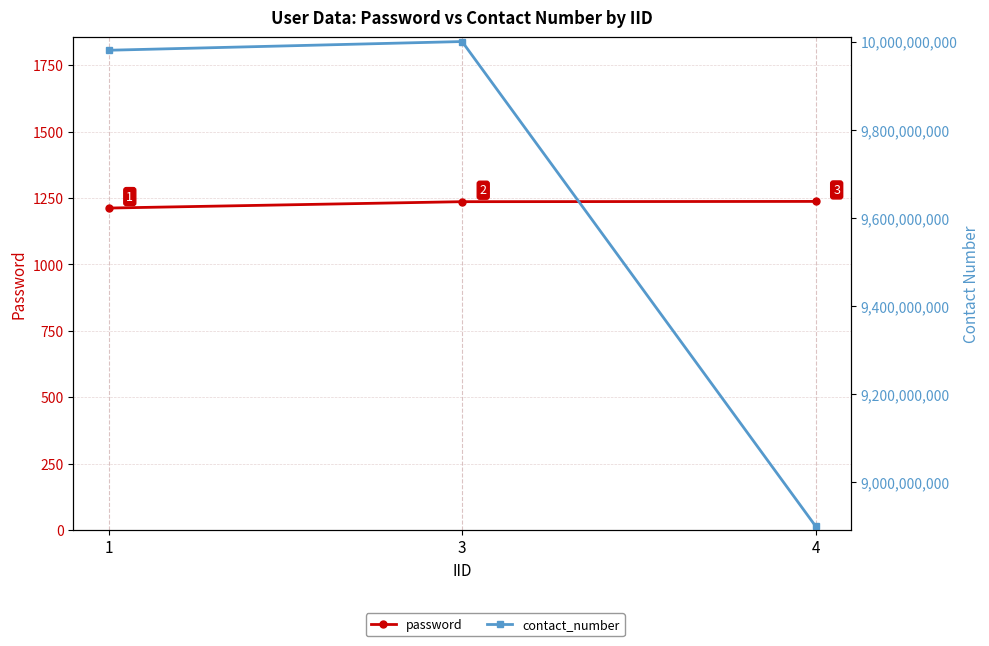

Reading left to right, transcribe all the data shown in this chart.

password: 1212	1236	1237
contact_number: 9980200795	9999967890	8899967890